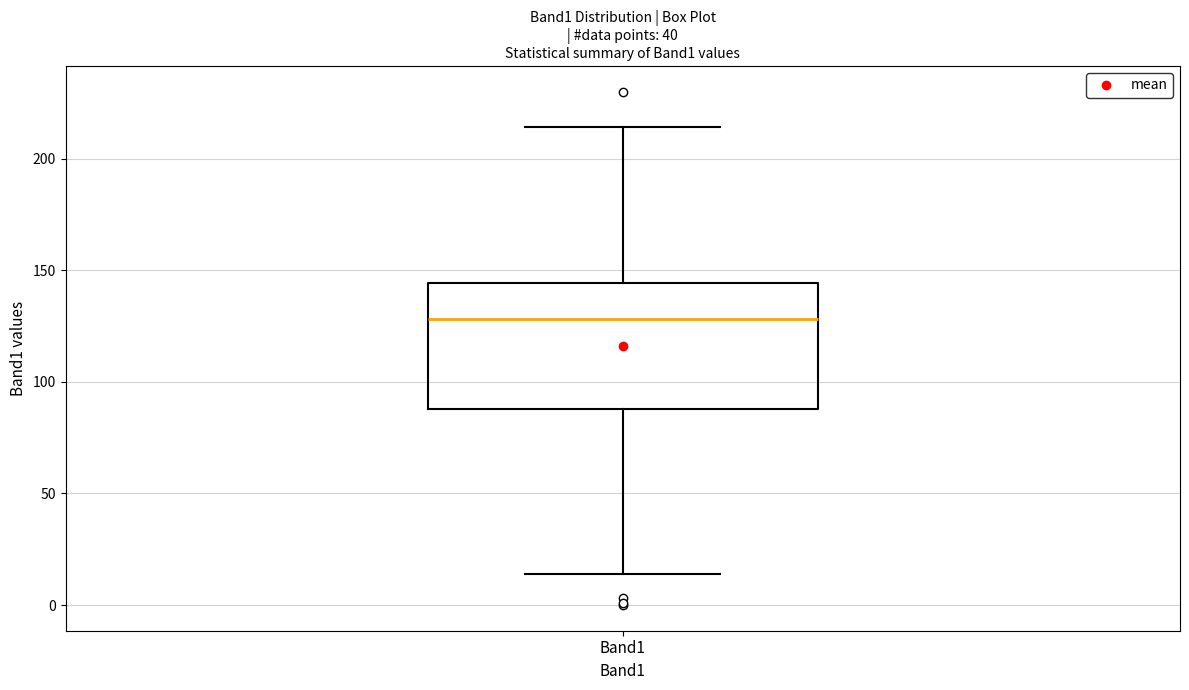

Read this box plot against the y-axis: the position of the median line, the range covered by the box, and the ends of both whiskers. The values are not printed on the chart, so give them approximately, as read against the axis.

median 130, box 90 to 145, whiskers 15 to 215